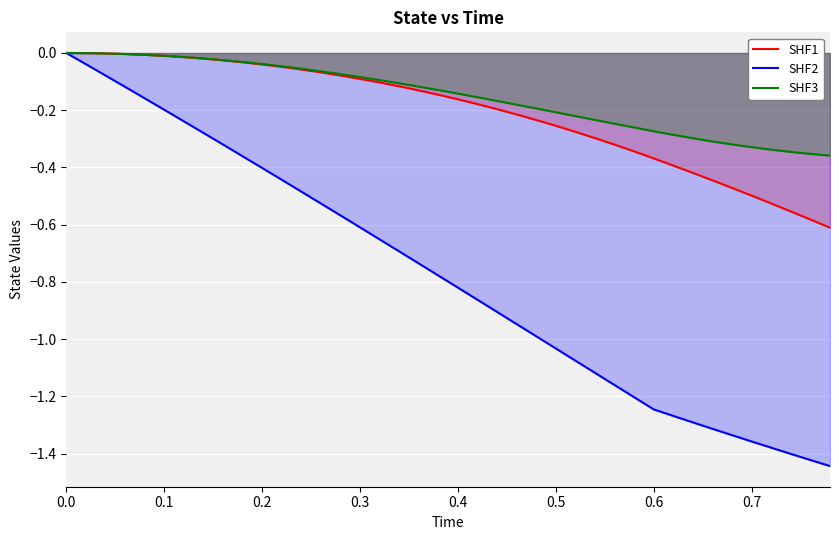

Rank the series by their maximum value, from lowest to highest.

SHF1, SHF2, SHF3